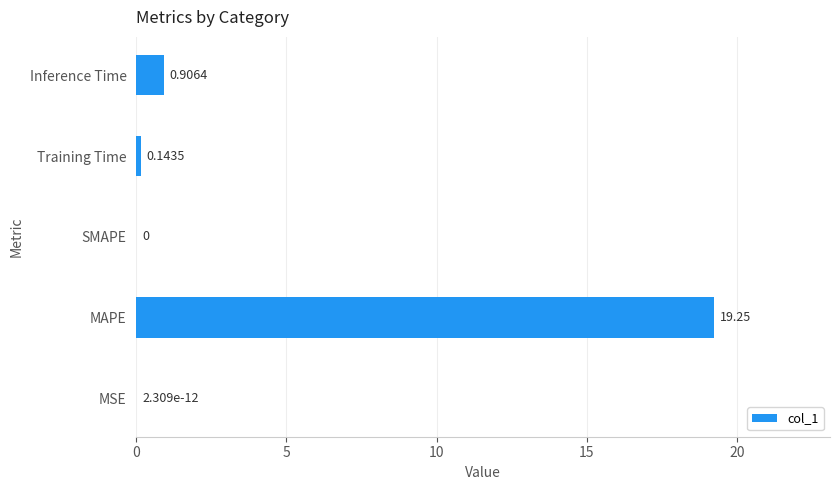

What is the sum of all values?

20.3